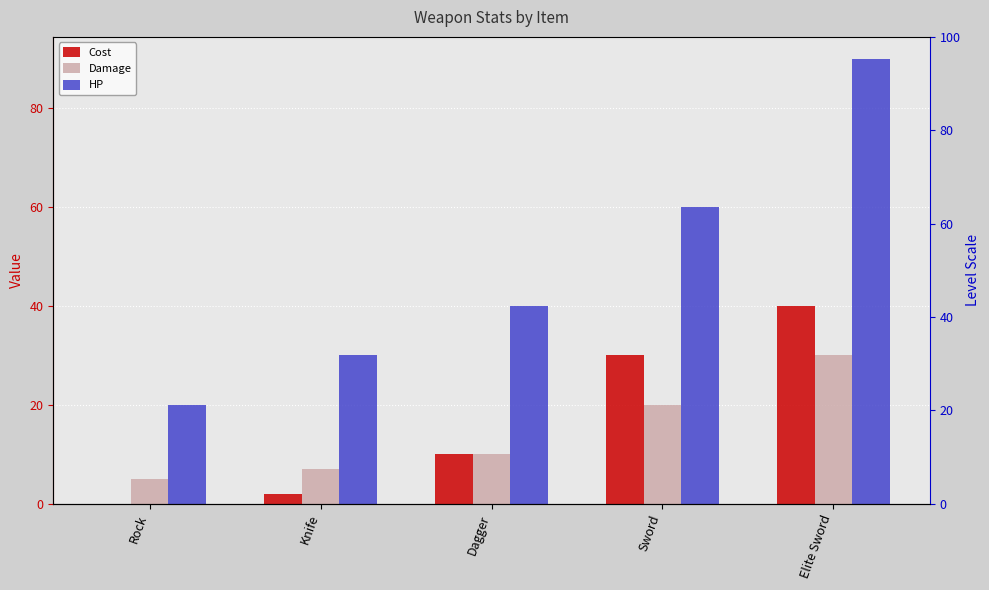

Which series has the widest spread of values?

HP